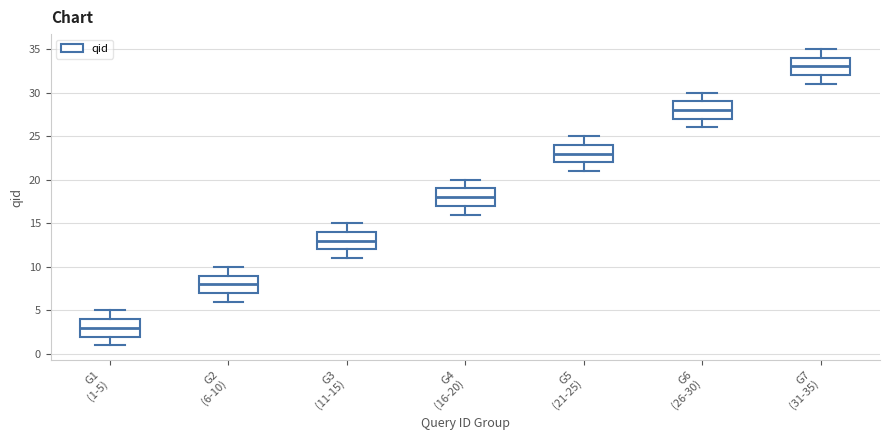

Reading left to right, read every box against the y-axis: the position of its median line, the range the box covers, and the ends of its whiskers. The values are not printed on the chart, so give them approximately, as read against the axis.

G1 (1-5): median 3, box 2 to 4, whiskers 1 to 5
G2 (6-10): median 8, box 7 to 9, whiskers 6 to 10
G3 (11-15): median 13, box 12 to 14, whiskers 11 to 15
G4 (16-20): median 18, box 17 to 19, whiskers 16 to 20
G5 (21-25): median 23, box 22 to 24, whiskers 21 to 25
G6 (26-30): median 28, box 27 to 29, whiskers 26 to 30
G7 (31-35): median 33, box 32 to 34, whiskers 31 to 35